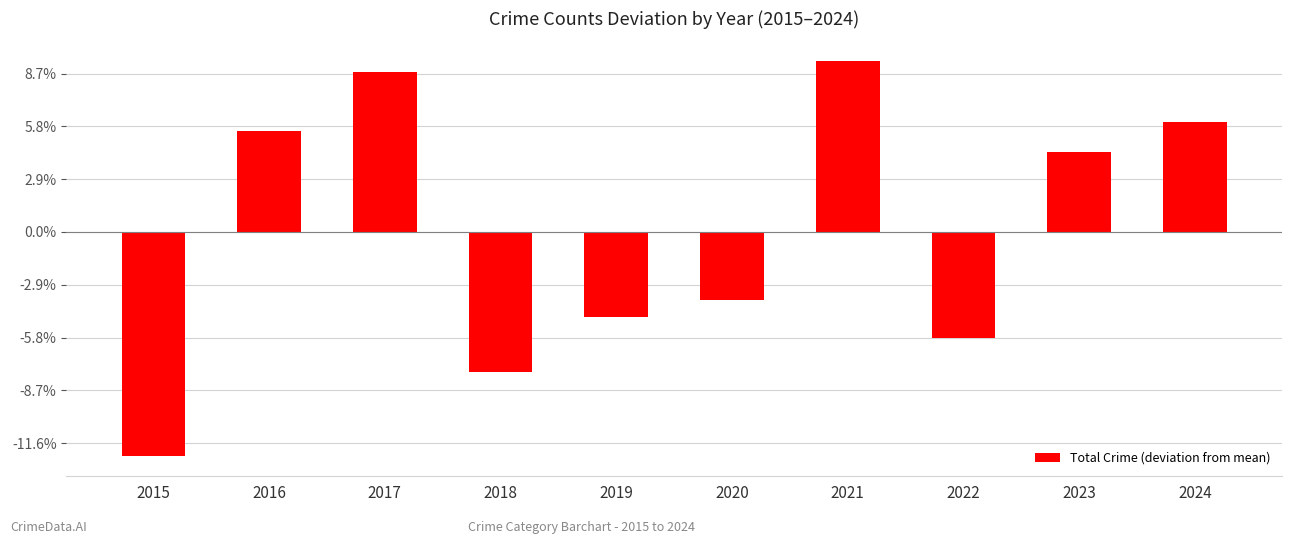

The chart shows a value of 47.9 at 2016. True or false?

True